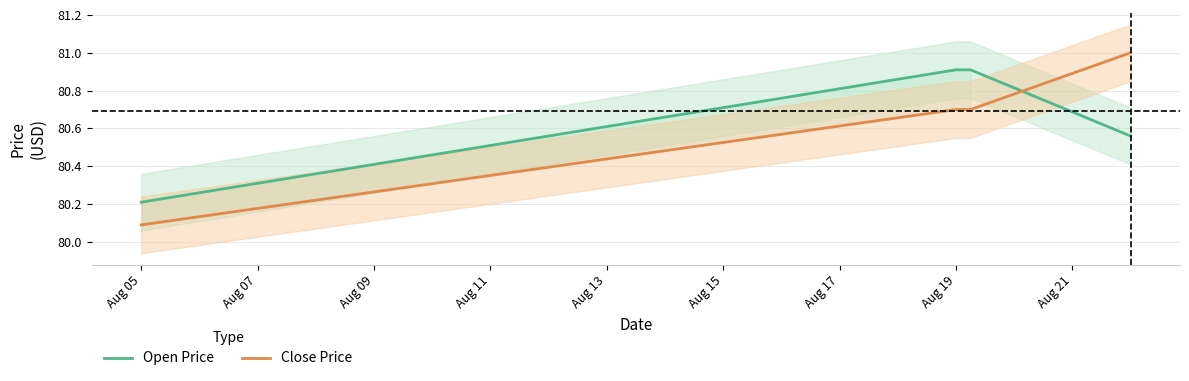

At which label is Open Price closest to 80?

Aug 05